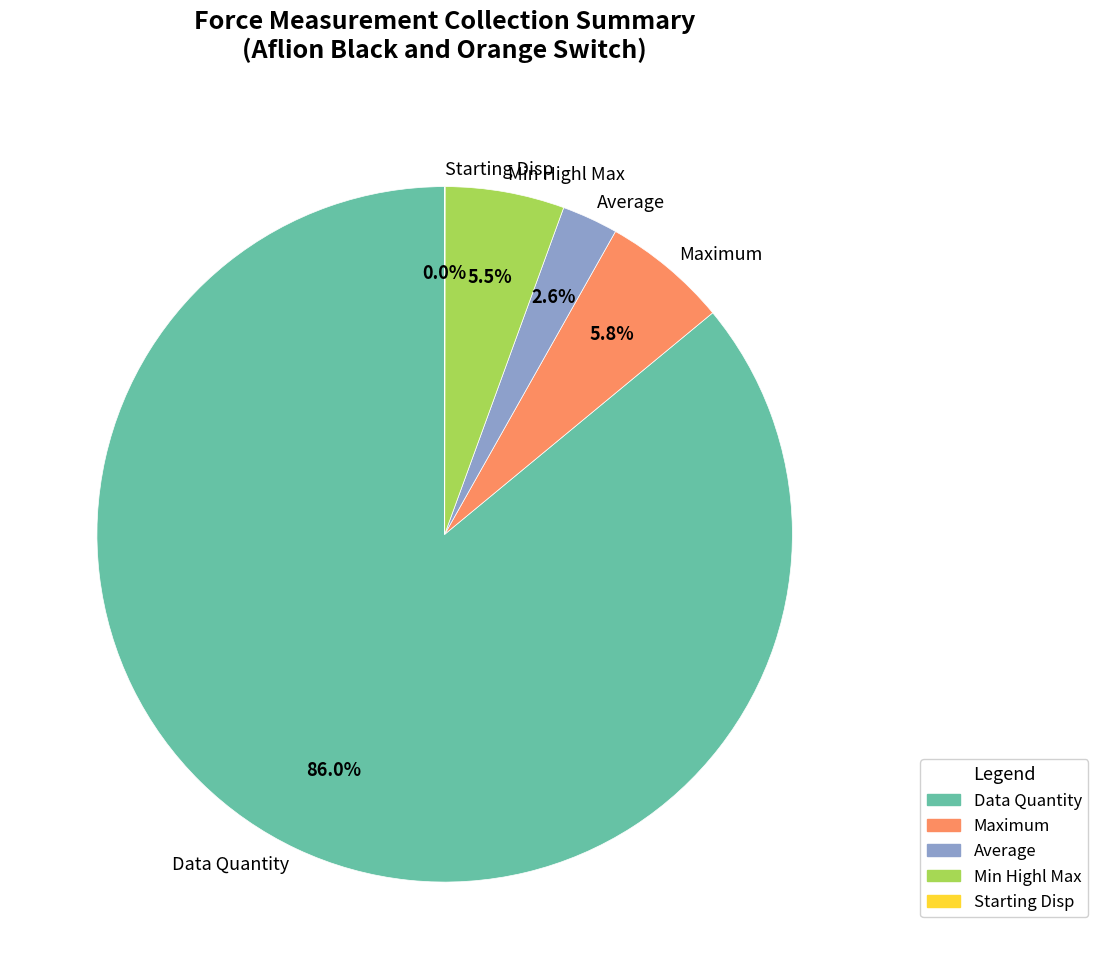

Is the sum of Data Quantity and Min Highl Max greater than half?

Yes